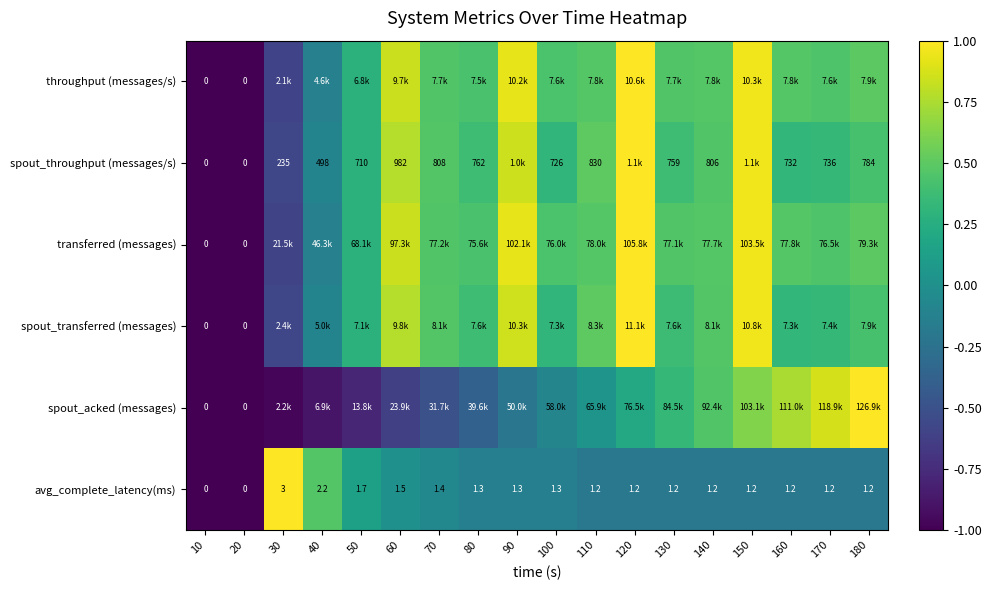

How many values in avg_complete_latency(ms) are above zero?

16